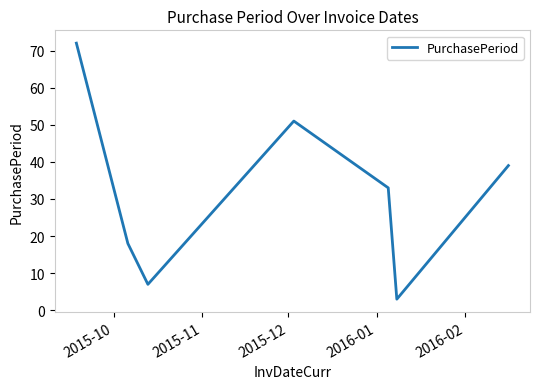

What is the sum of all values?

223